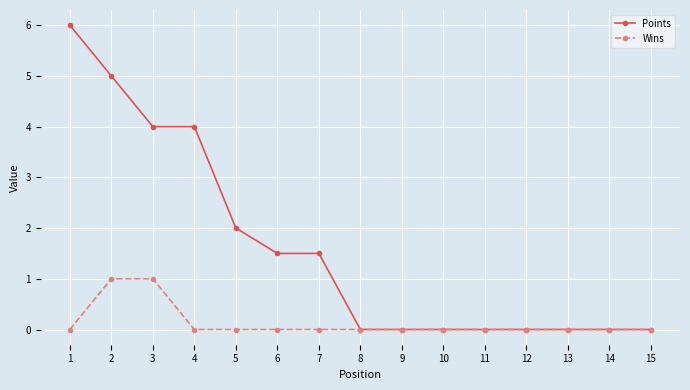

Is it true that Points equals 2.9 at 15?

False